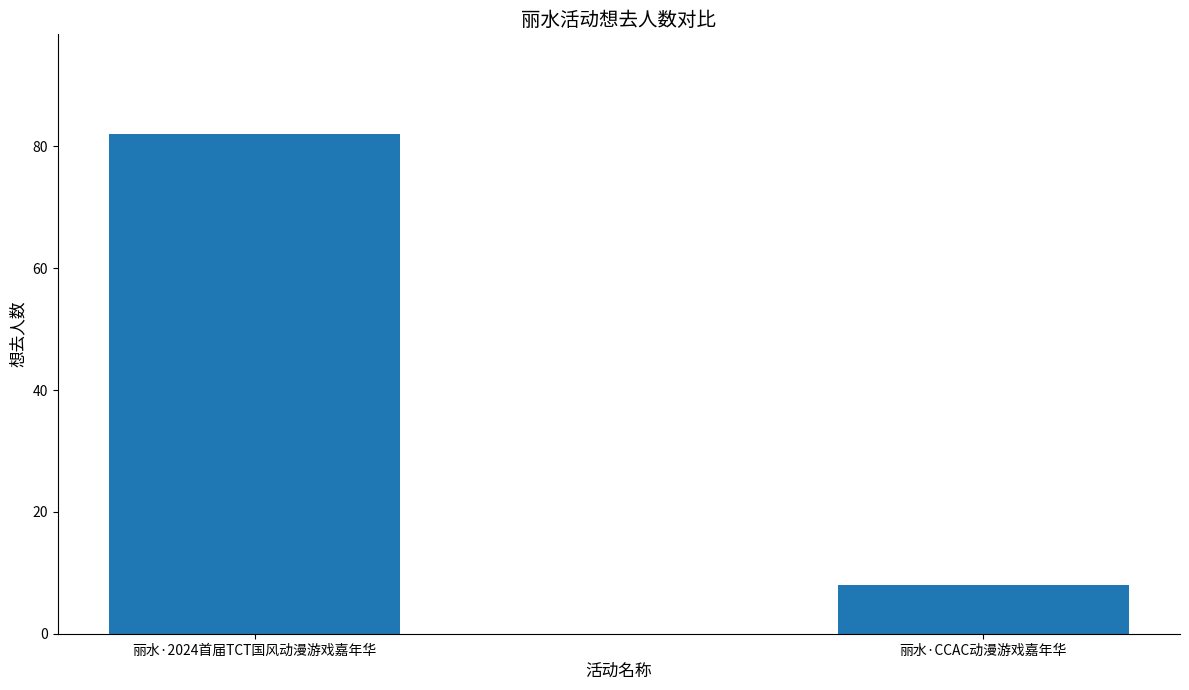

How many values are between 8 and 82?

2